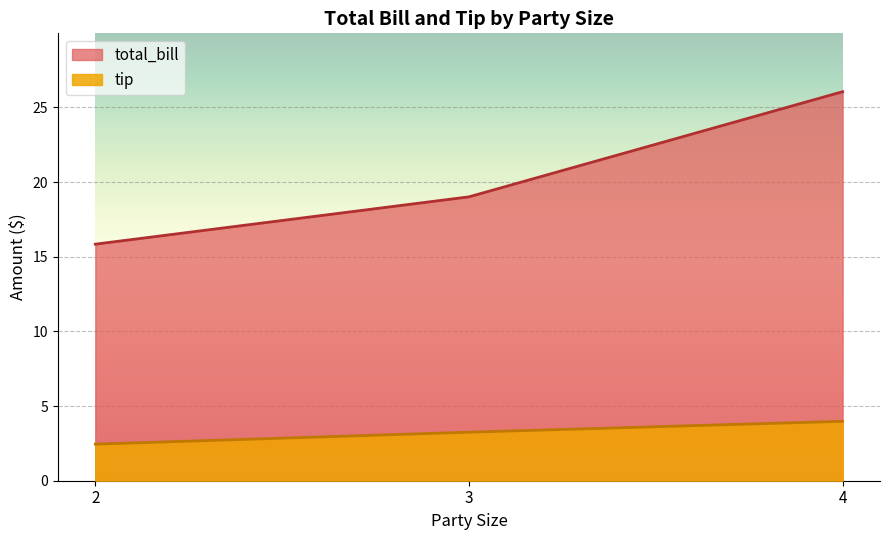

What is the highest value of the total_bill series?

26.1